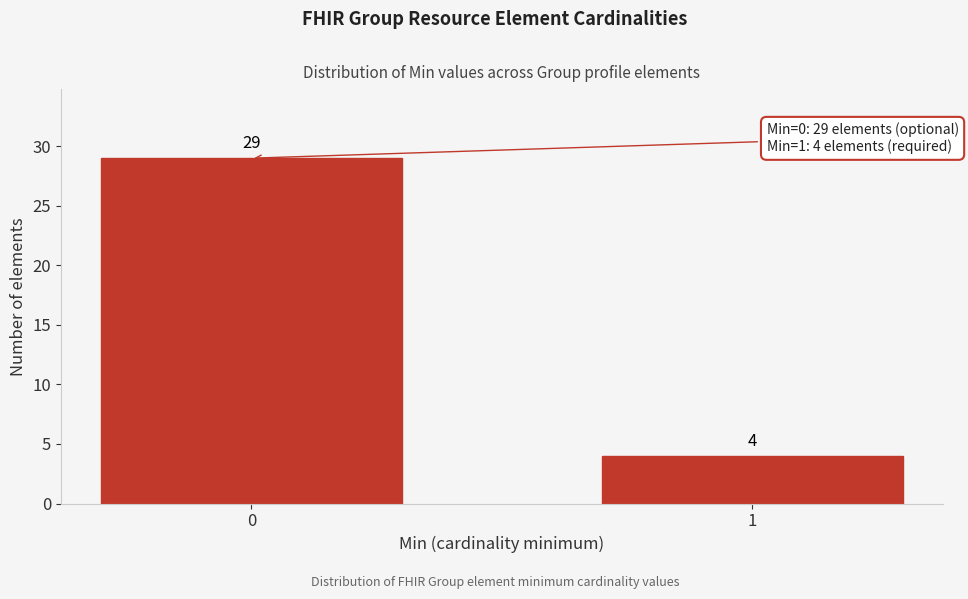

Reading left to right, extract all data points from this chart.

0=29	1=4